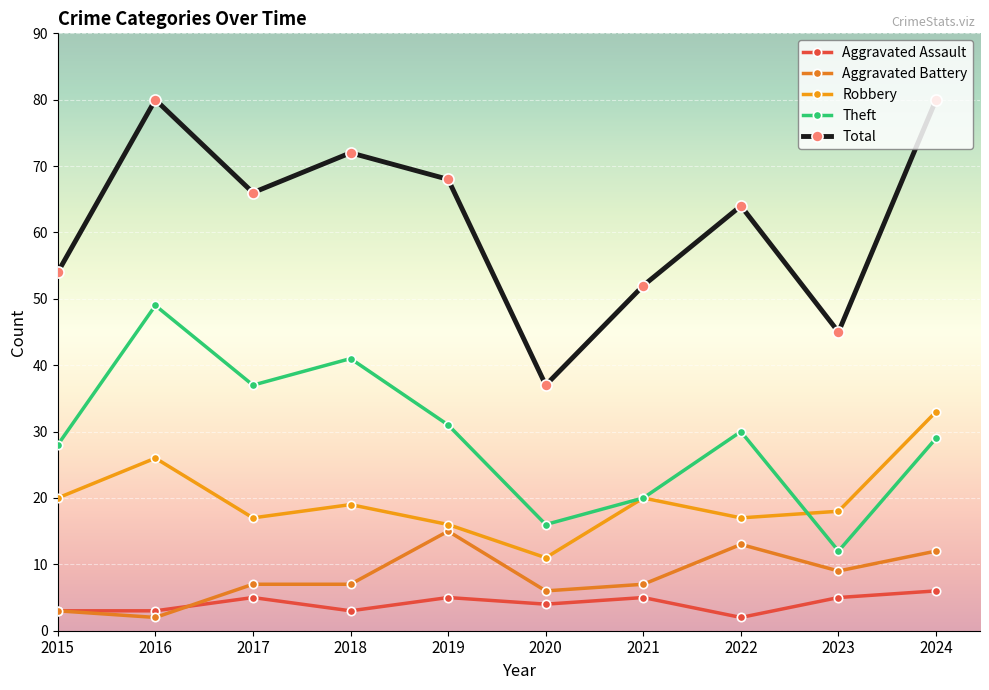

Which series has the largest total across all categories?

Total